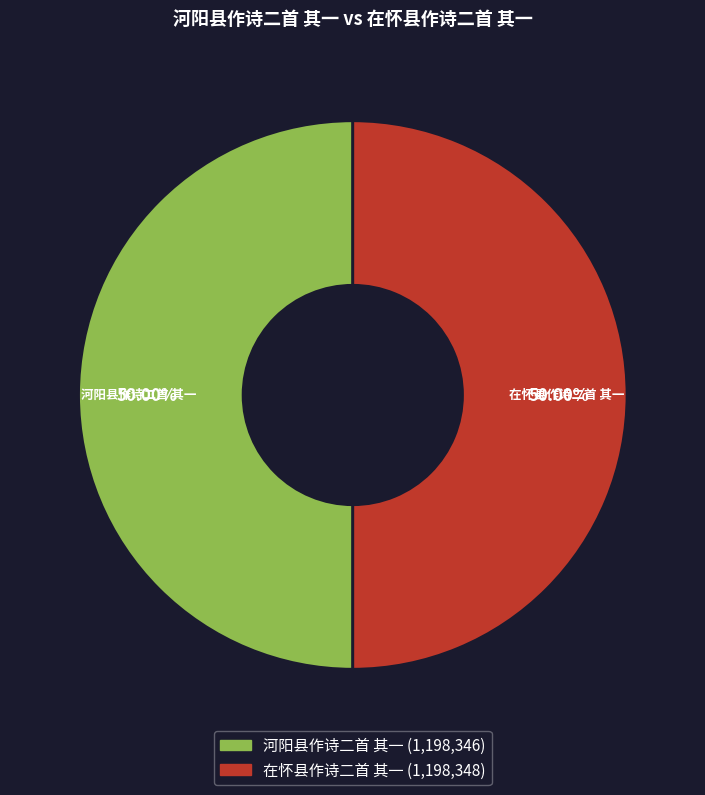

The 河阳县作诗二首 其一 slice represents 50% of the pie. True or false?

True